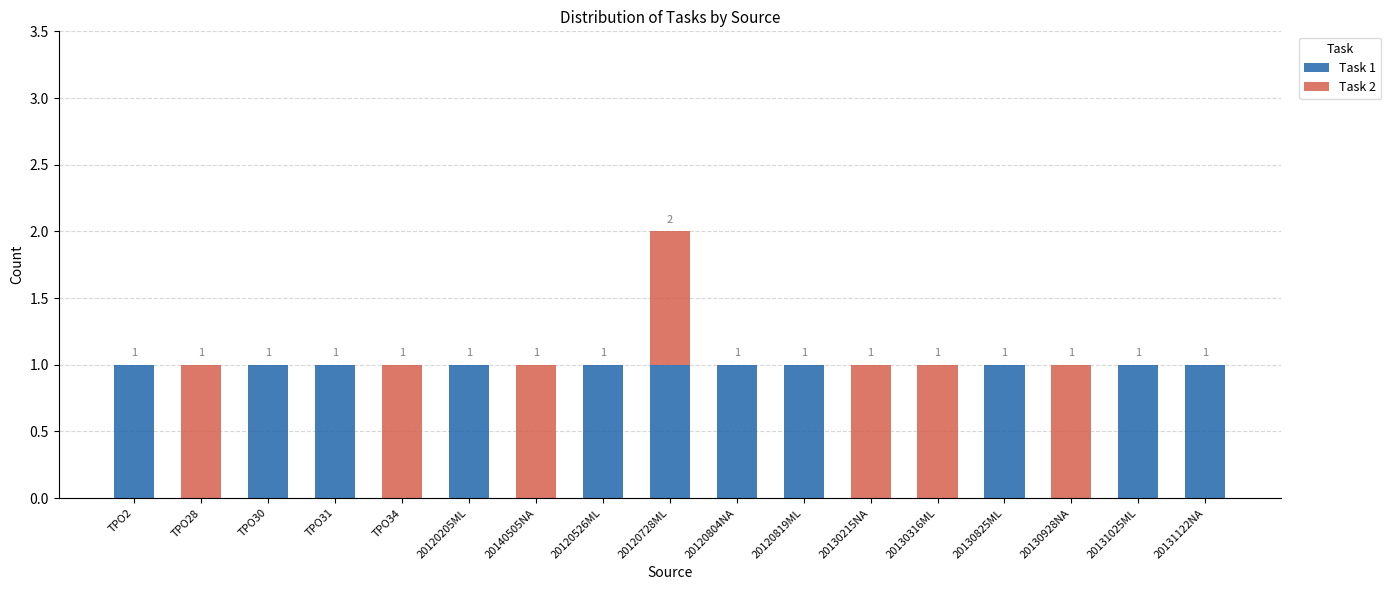

How many Task 1 values are between 0 and 1?

17